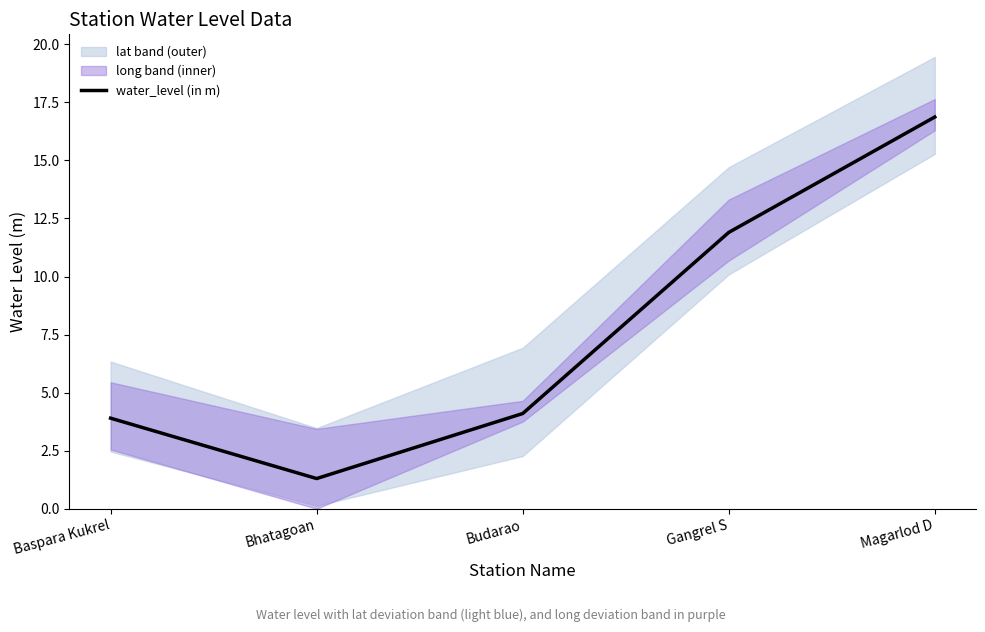

What is the sum of the values at Gangrel S and Magarlod D?

28.8